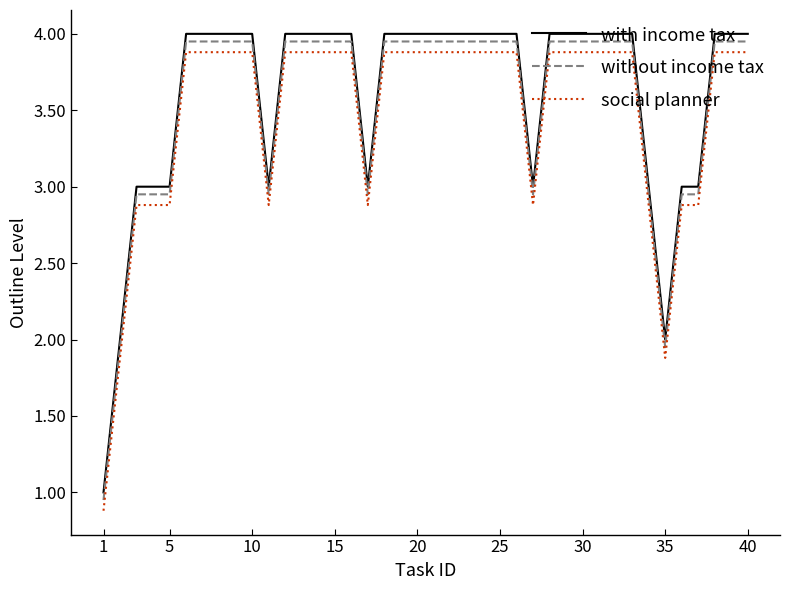

What is the minimum value for with income tax?

1.0